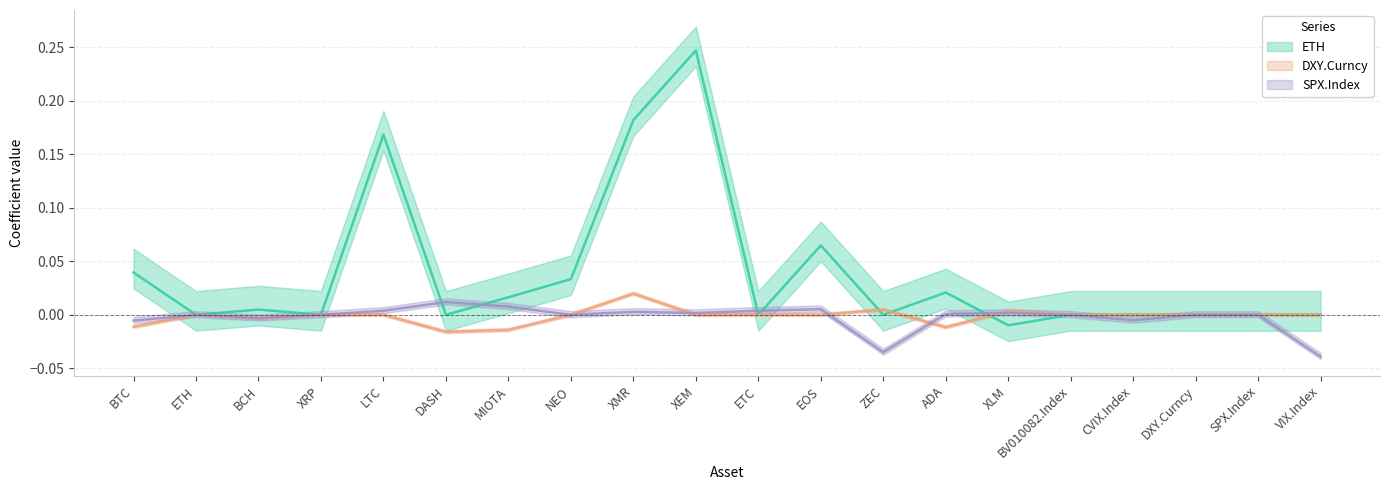

The value of ETH at XEM is 0.1. True or false?

False